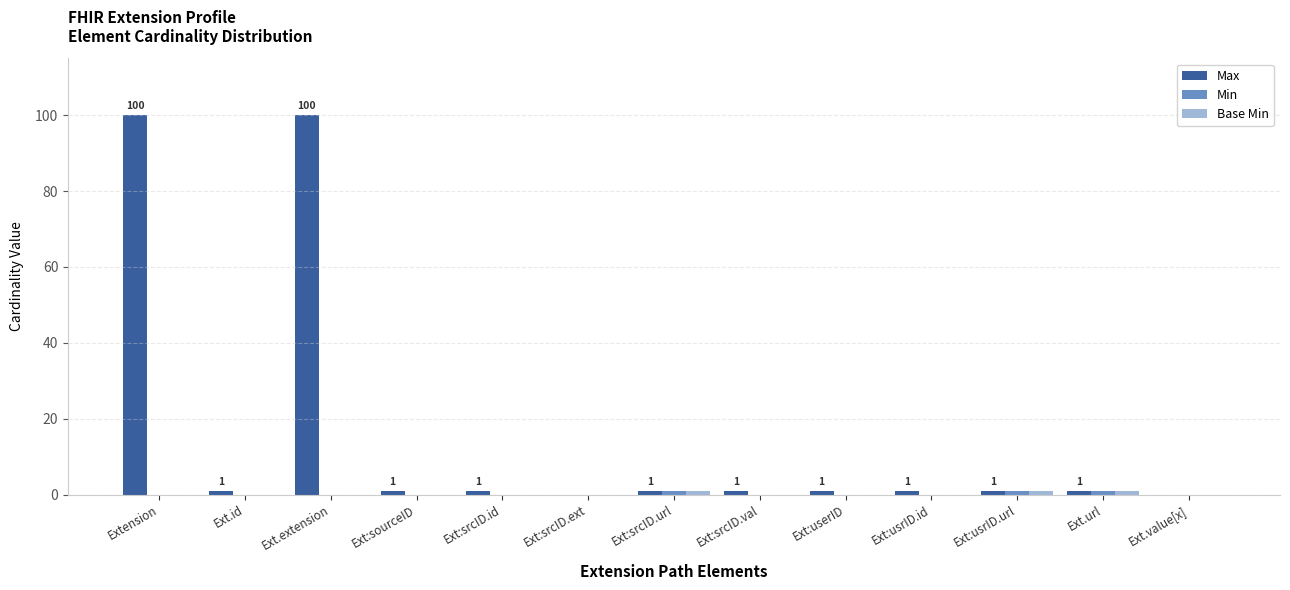

Which series has the largest total across all categories?

Max